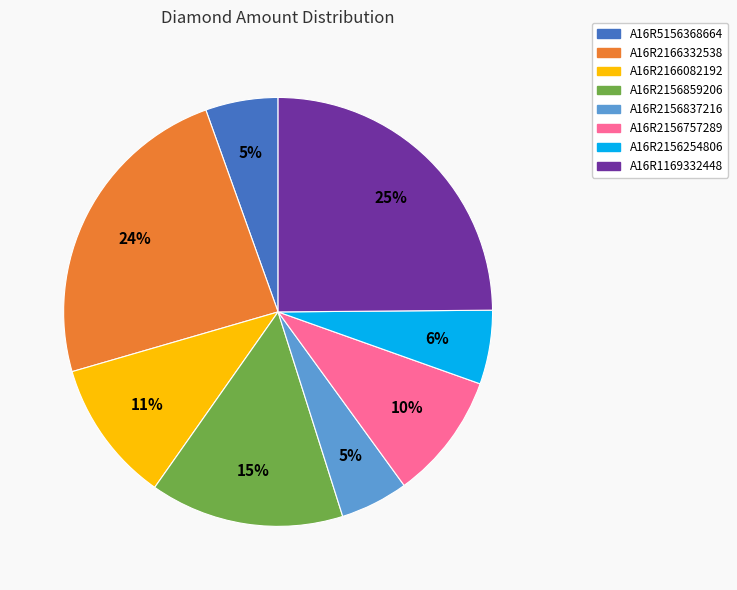

To the nearest percent, what percentage of the pie is A16R1169332448?

25%